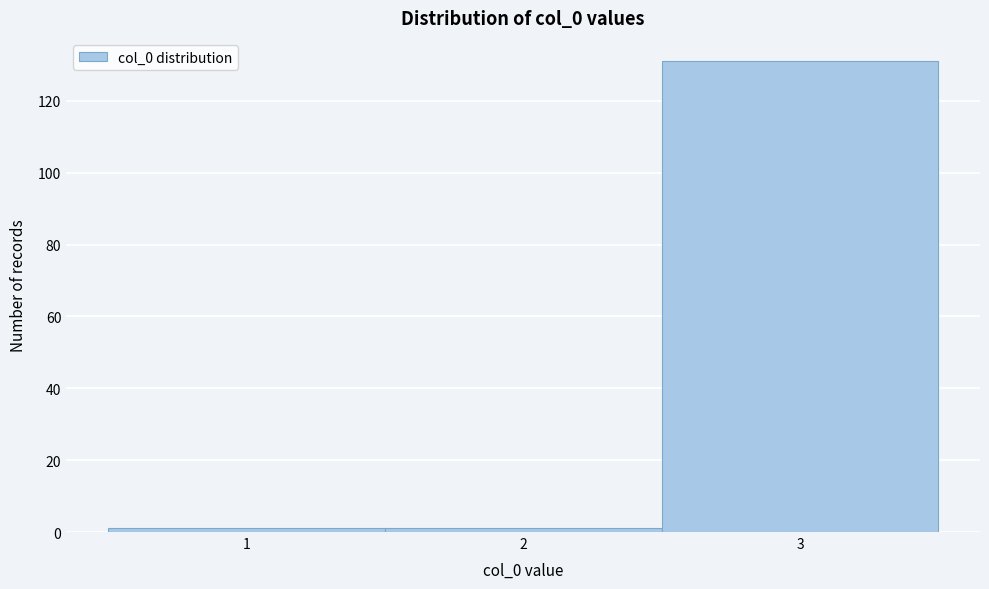

Reading left to right, transcribe this chart: for each bar, give the range it covers on the x-axis and its height. The values are not printed on the chart, so give them approximately, as read against the axis.

0.5 to 1.5: under 2
1.5 to 2.5: under 2
2.5 to 3.5: 132